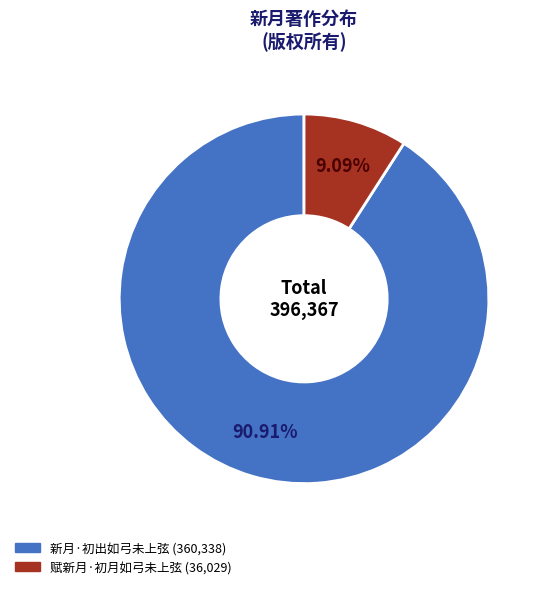

How many slices are in this pie chart?

2